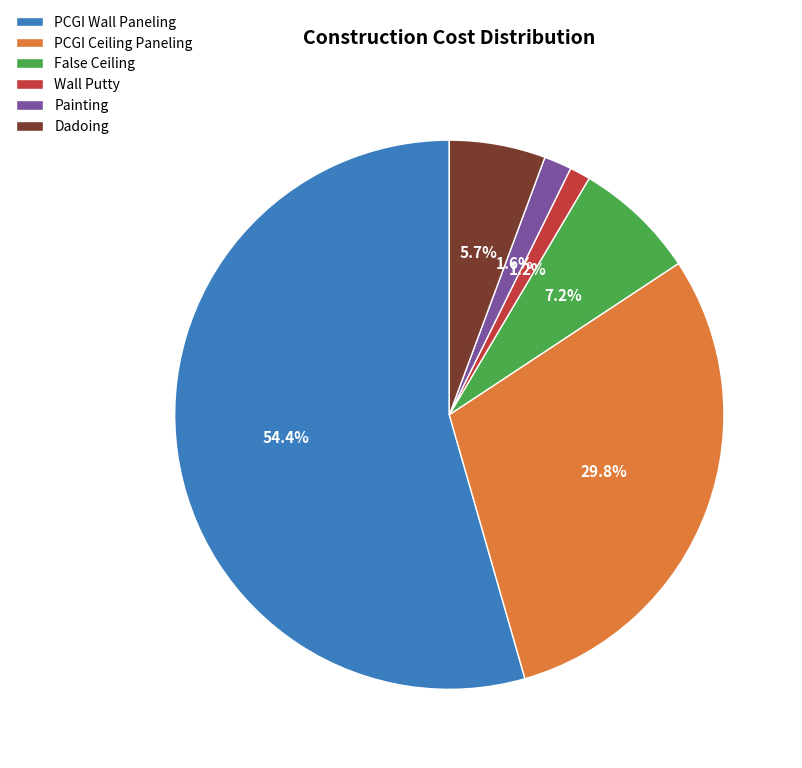

Which category accounts for the majority?

PCGI Wall Paneling